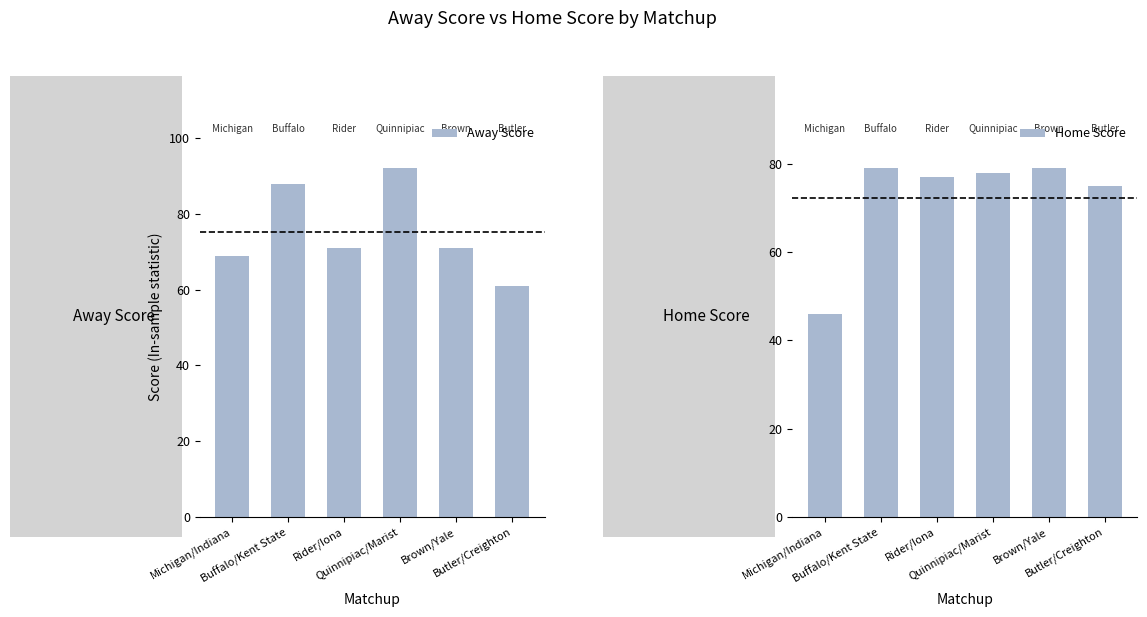

Is the value of Away Score at Buffalo/Kent State greater than the value of Home Score at Buffalo/Kent State?

Yes